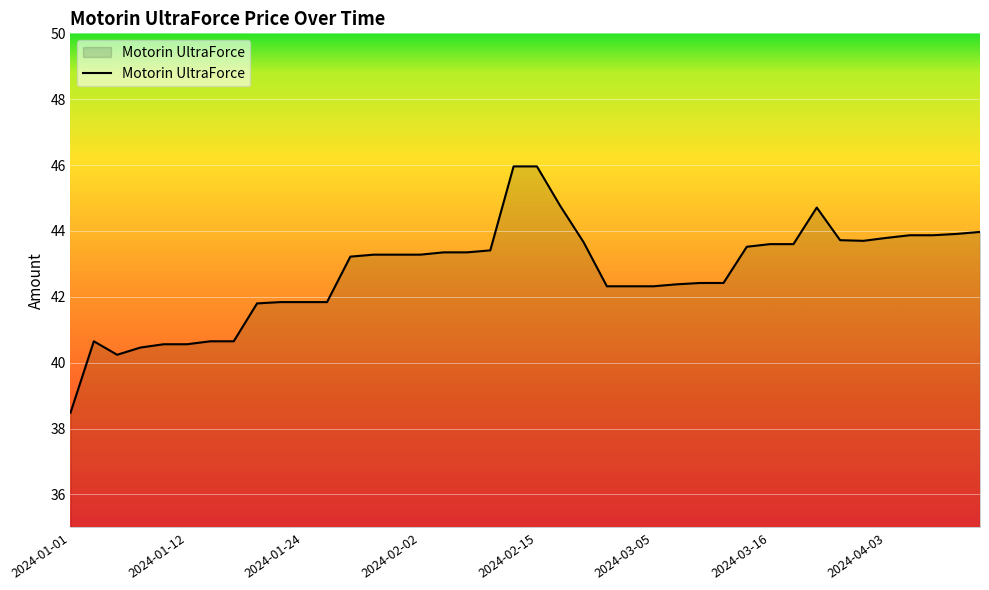

What is the difference between the maximum and minimum values?

7.5